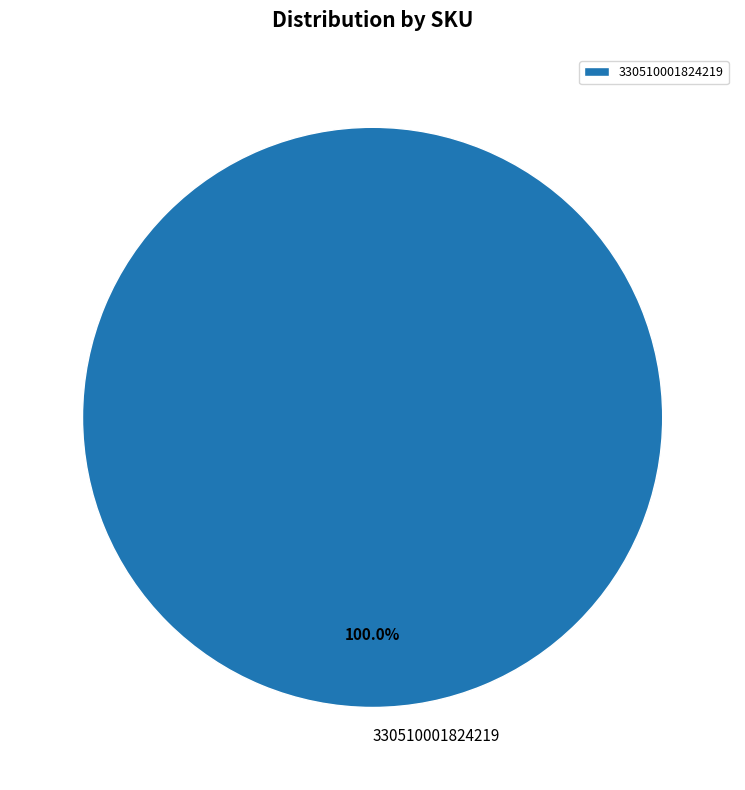

Rank the categories by value from highest to lowest.

330510001824219